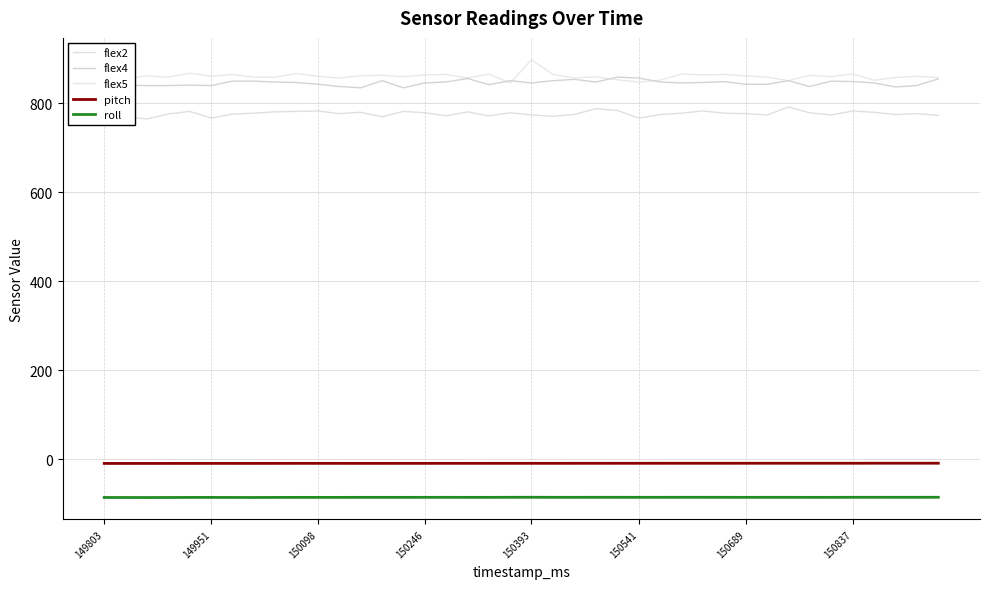

How many interior local peaks does the roll series have?

7